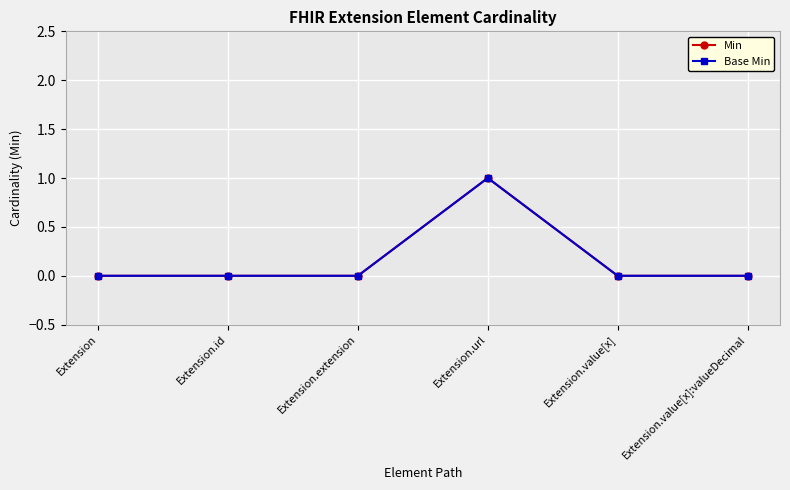

Does the chart have visible grid lines?

Yes